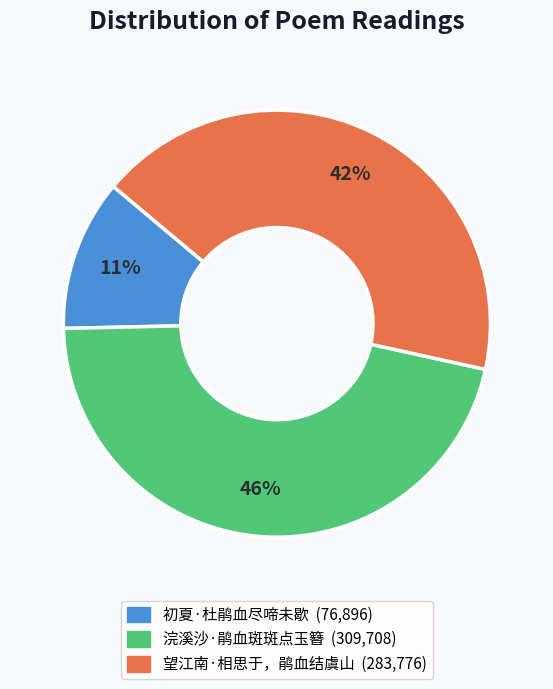

True or false: 望江南·相思于，鹃血结虞山 accounts for 42% of the total.

True